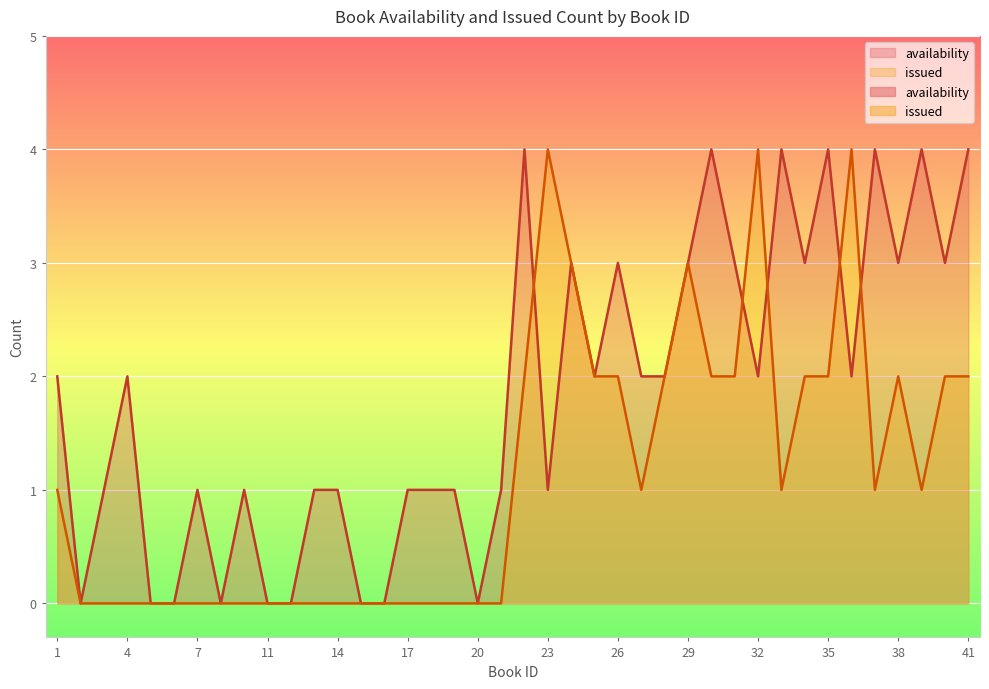

What is the average value of the issued series?

1